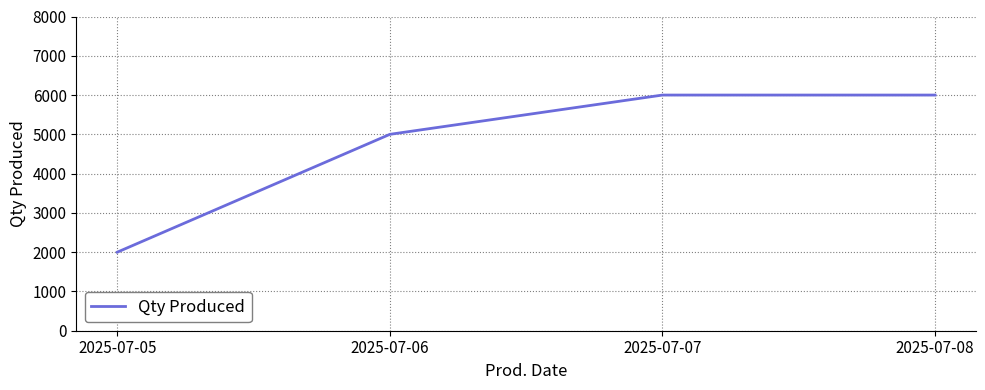

Is it true that the value at 2025-07-05 is 3152?

False